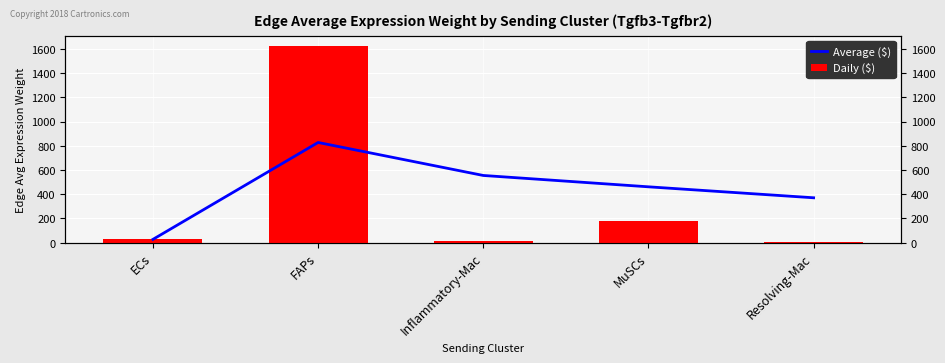

Is it true that Average ($) equals 460.8 at MuSCs?

True